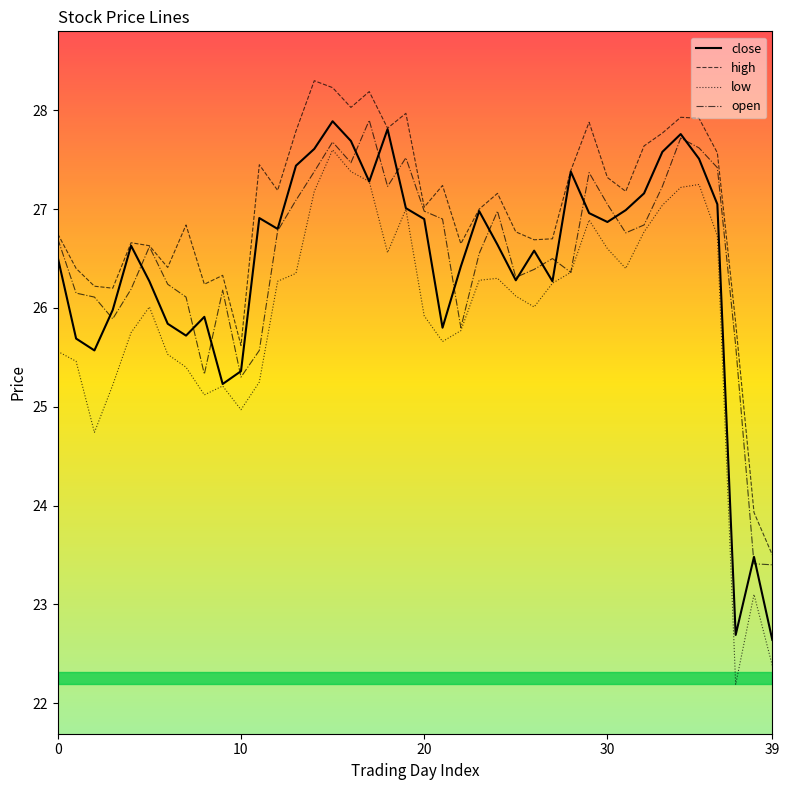

What are all the series names shown in the legend?

close, high, low, open